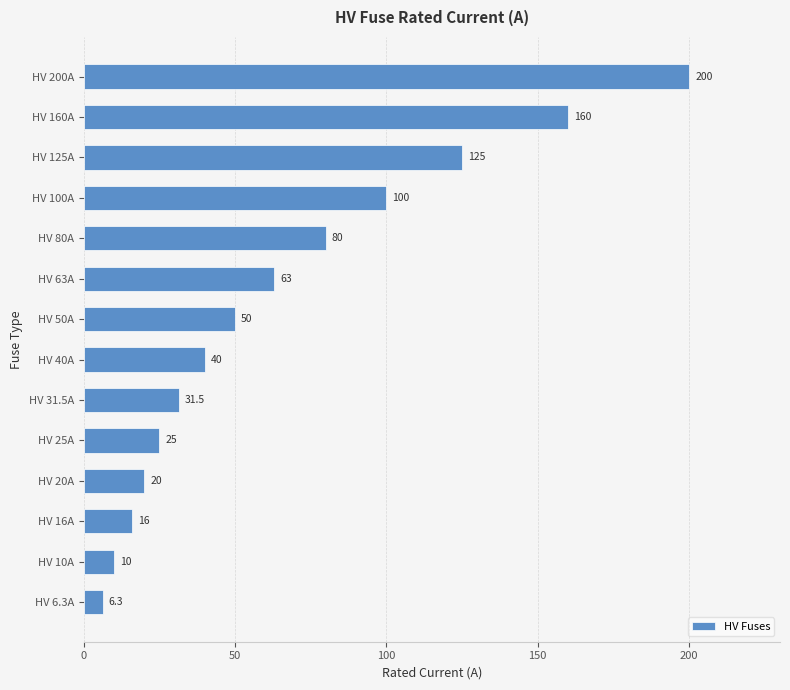

What is the difference between the maximum and minimum values?

193.7